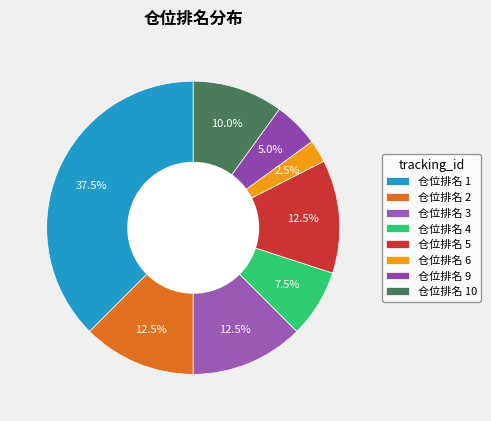

Which category has the smallest portion of the pie?

仓位排名 6